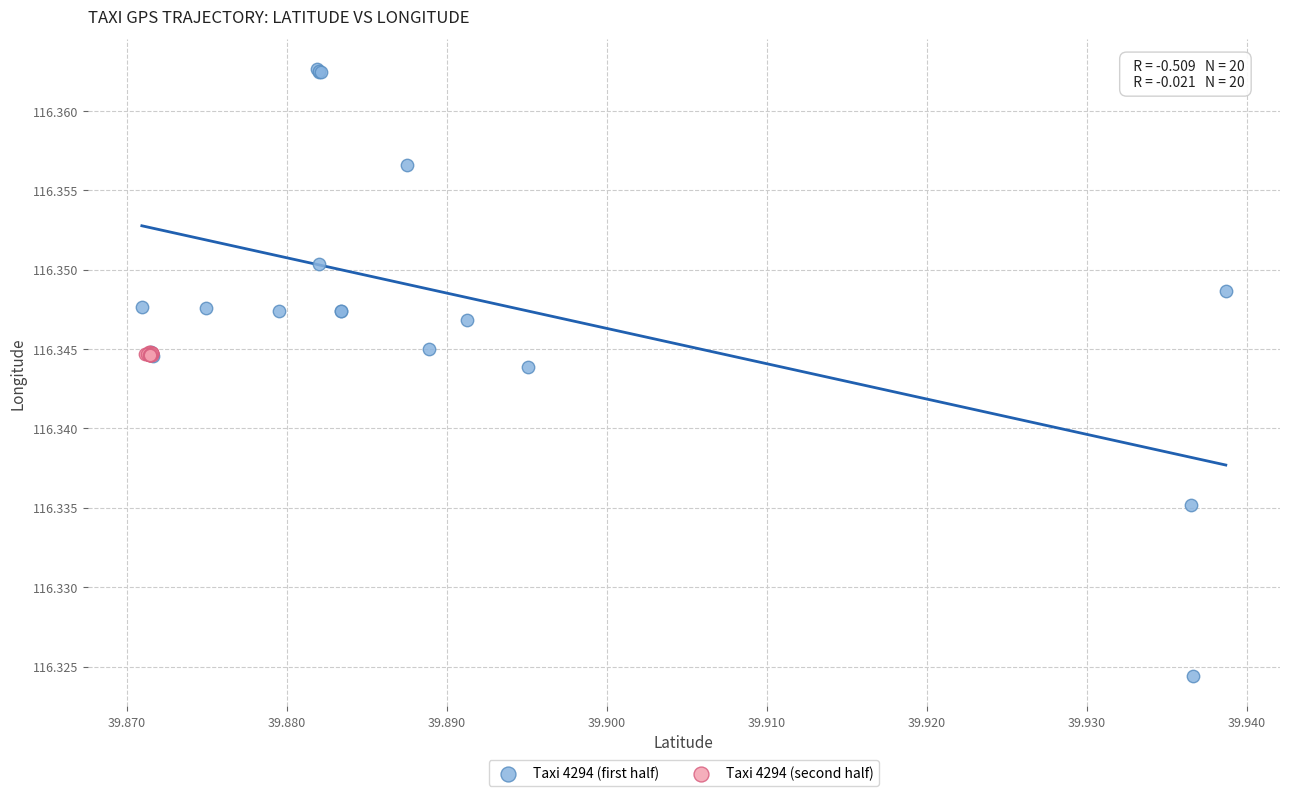

Which series has the widest spread of Y values?

Taxi 4294 (first half)